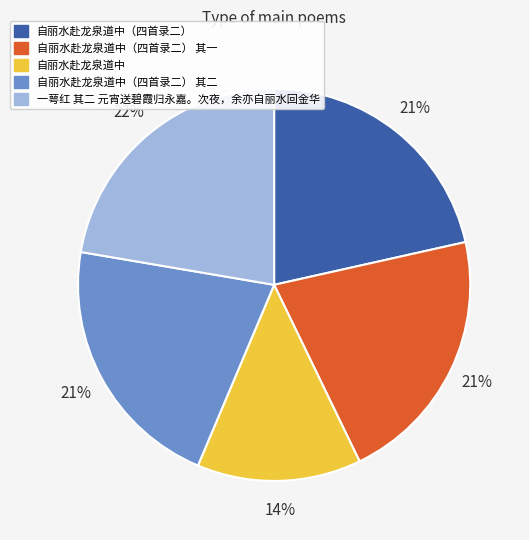

Which slice is the largest?

一萼红 其二 元宵送碧霞归永嘉。次夜，余亦自丽水回金华